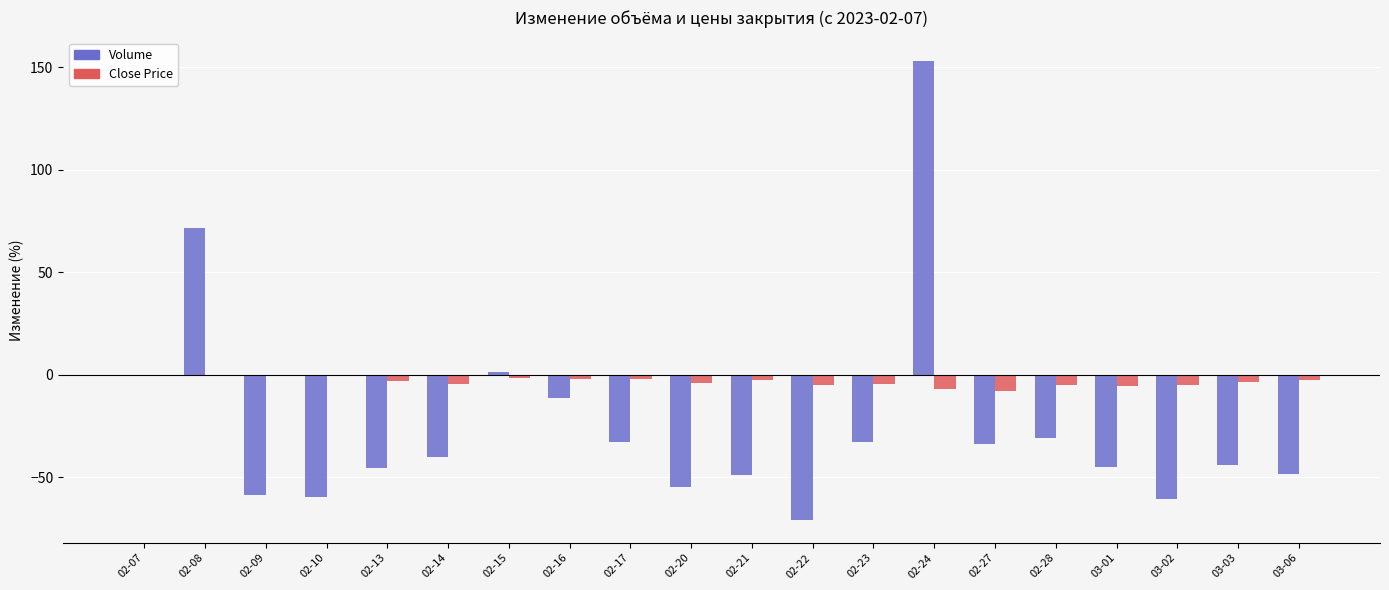

What is the total value across all series at 03-06?

-50.9